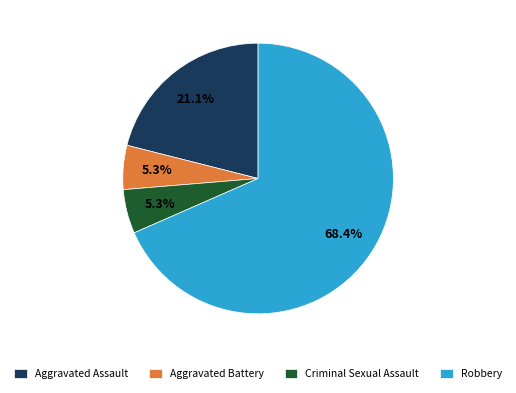

Is Aggravated Assault the majority of the pie?

No